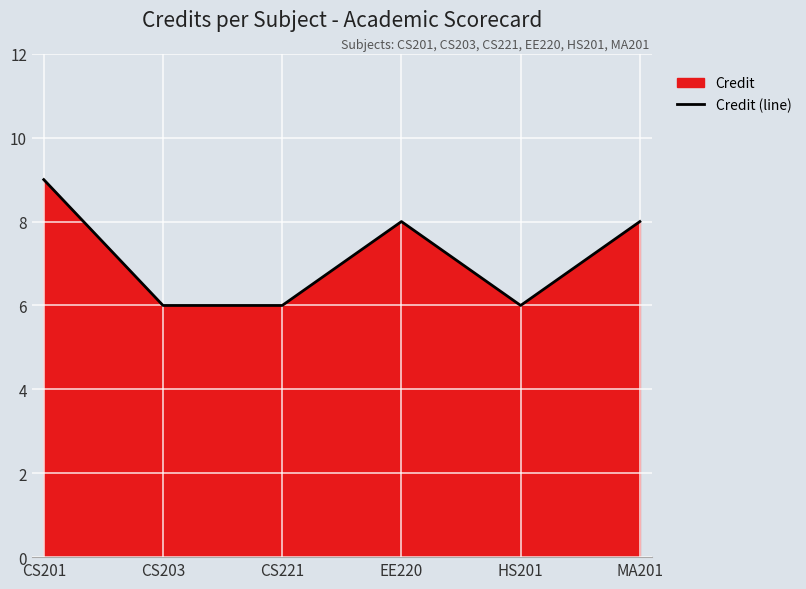

Where is the first local minimum?

HS201